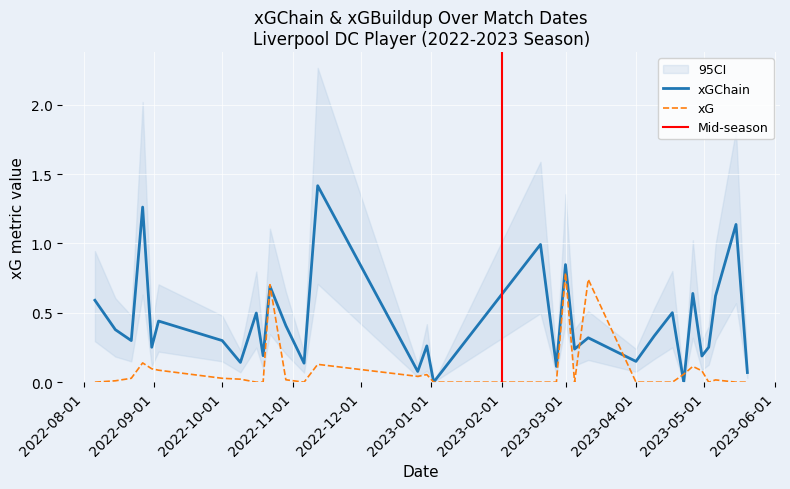

What is the maximum value for xGChain?

1.4